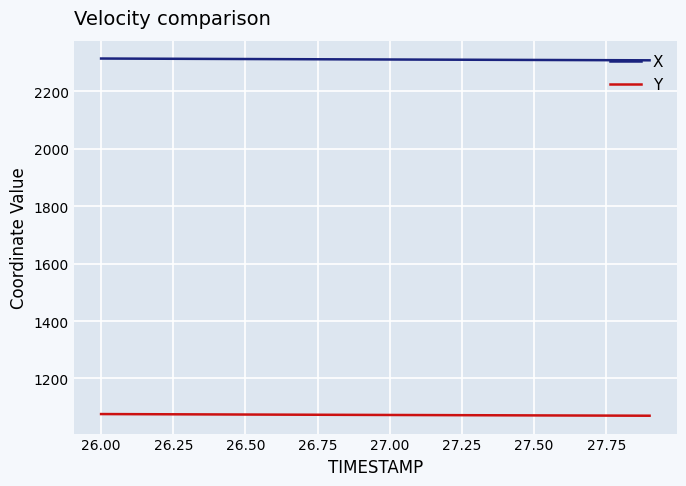

What is the maximum value shown in the chart?

2313.7